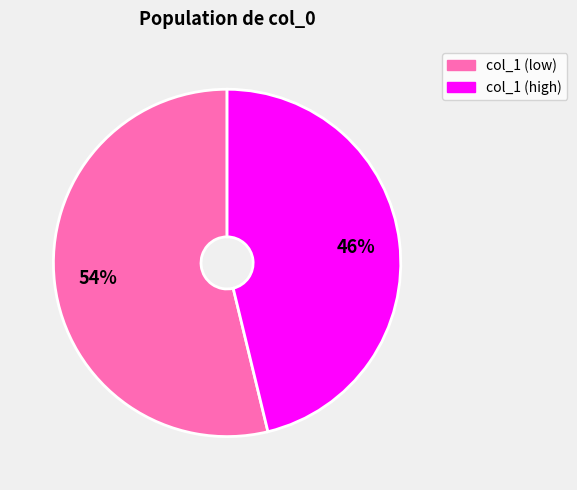

Does any single category account for the majority?

Yes